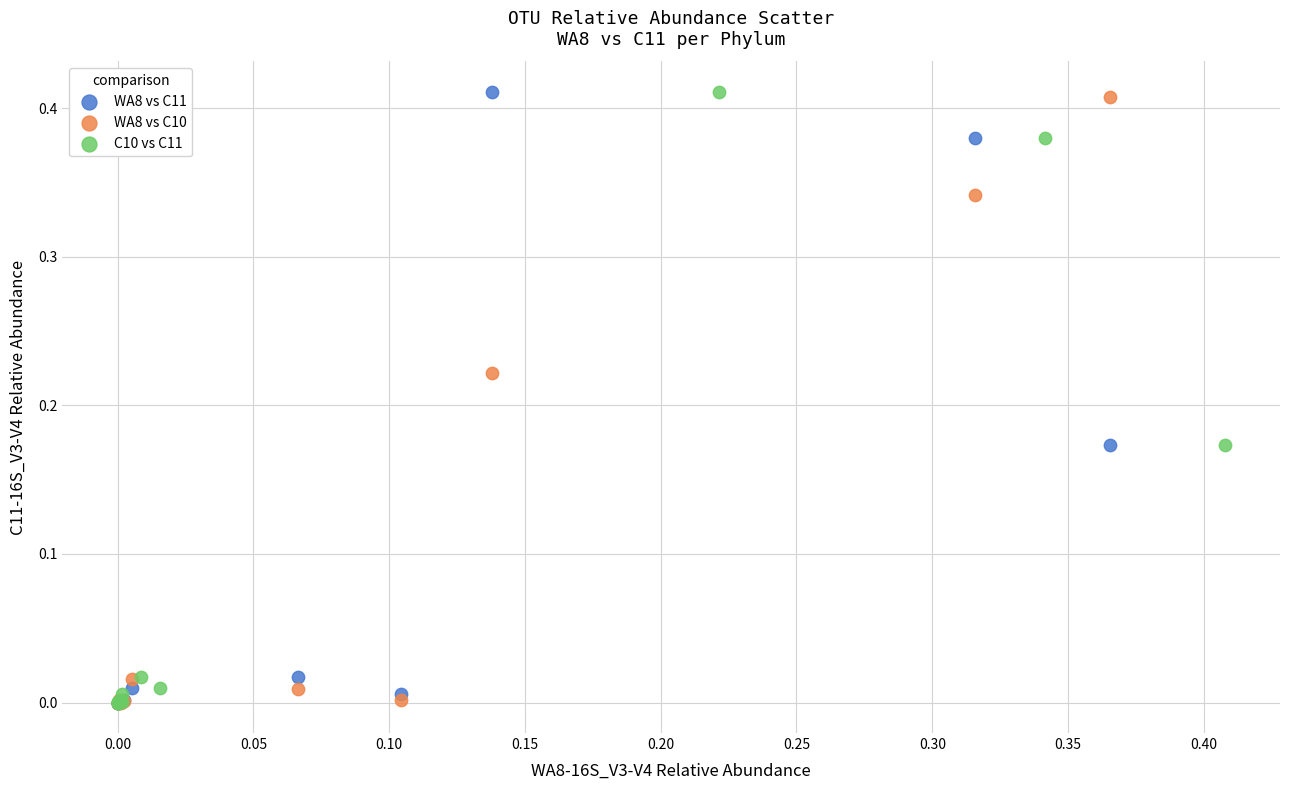

What are all the series names shown in the legend?

WA8 vs C11, WA8 vs C10, C10 vs C11